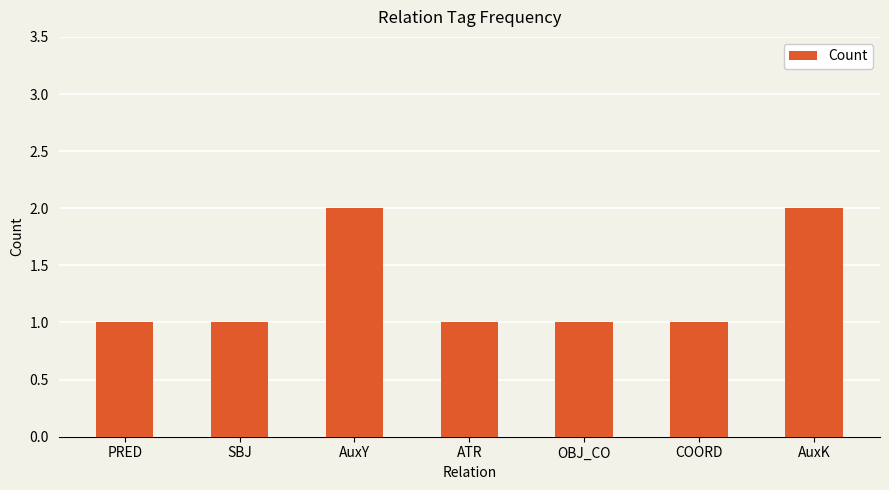

Is it true that the value at AuxK is 2?

True